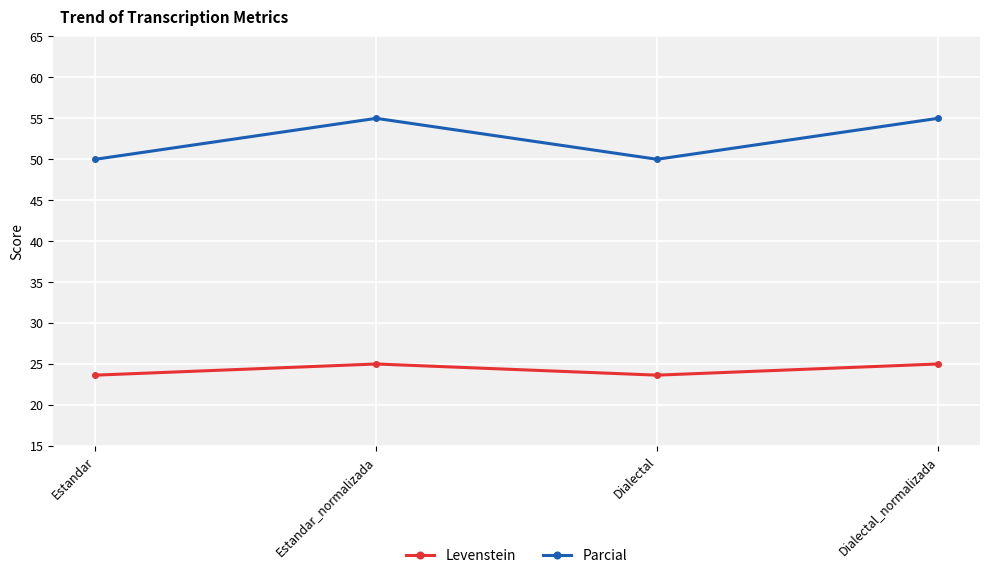

What is the approximate value of Parcial at Estandar_normalizada?

55.0